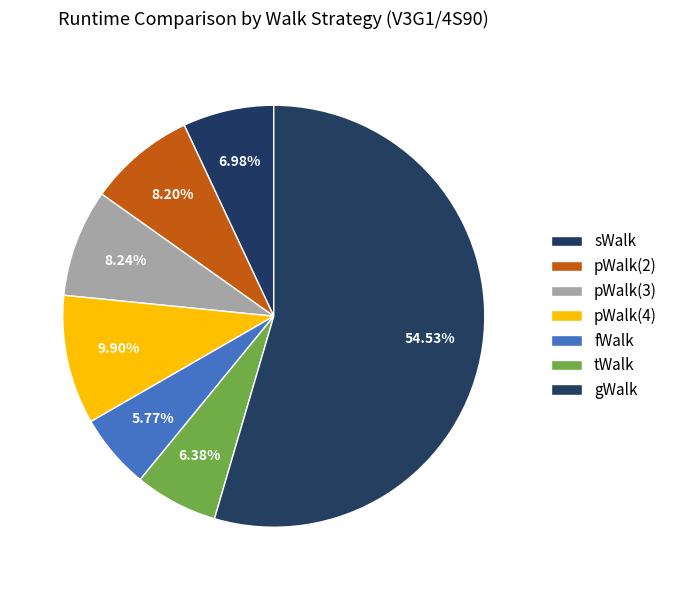

Count the number of slices in the pie.

7